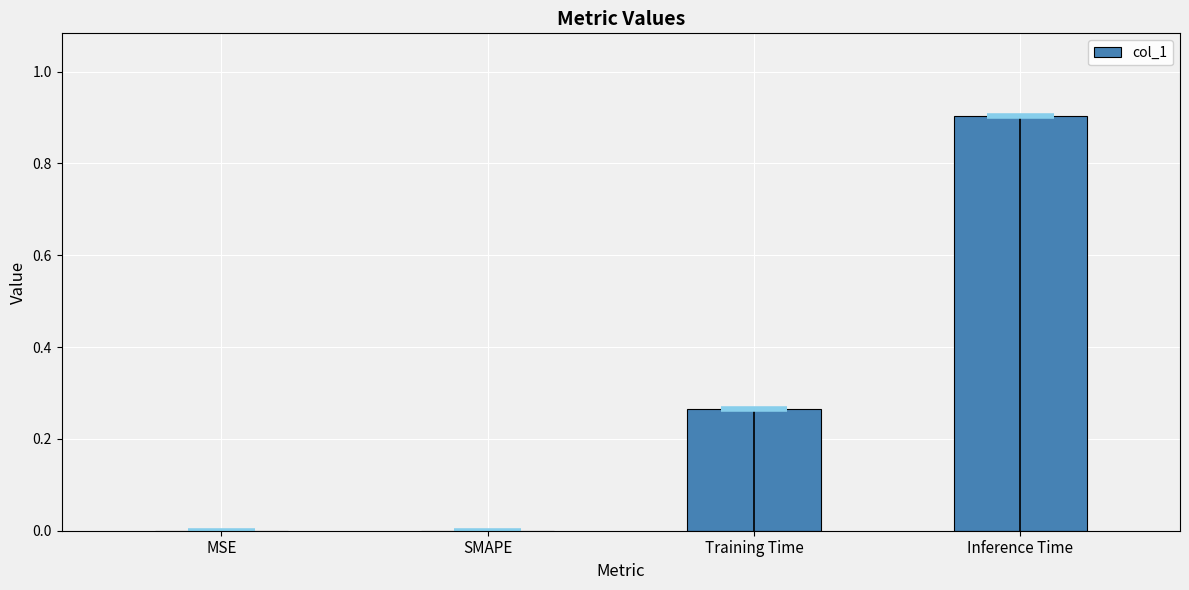

List the labels in order of value, largest first.

Inference Time, Training Time, MSE, SMAPE